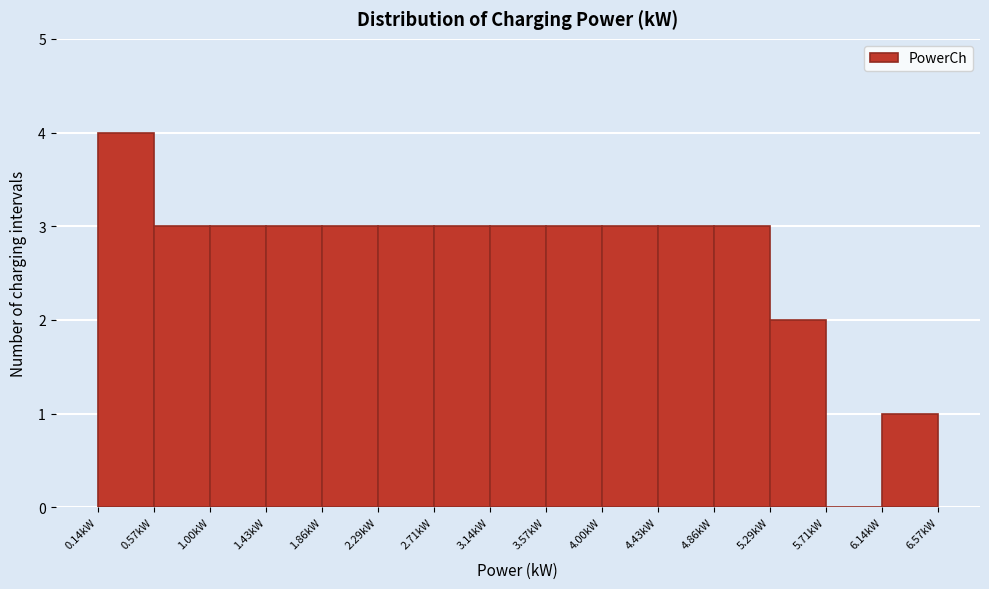

Reading left to right, list every bar in this chart as the range it spans on the x-axis followed by its height. Neither the bar edges nor the heights are printed on the chart, so give them approximately, as read against the axes.

0.15 to 0.55: 4
0.55 to 1.00: 3
1.00 to 1.45: 3
1.45 to 1.85: 3
1.85 to 2.30: 3
2.30 to 2.70: 3
2.70 to 3.15: 3
3.15 to 3.55: 3
3.55 to 4.00: 3
4.00 to 4.45: 3
4.45 to 4.85: 3
4.85 to 5.30: 3
5.30 to 5.70: 2
5.70 to 6.15: 0
6.15 to 6.55: 1